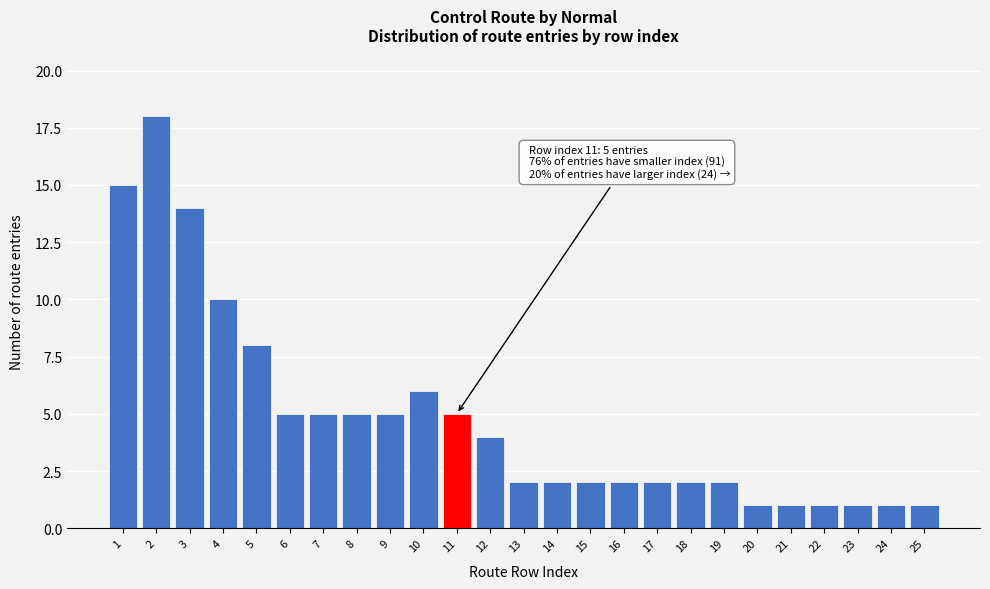

Reading left to right, what are all the values shown in this chart?

15	18	14	10	8	5	5	5	5	6	5	4	2	2	2	2	2	2	2	1	1	1	1	1	1